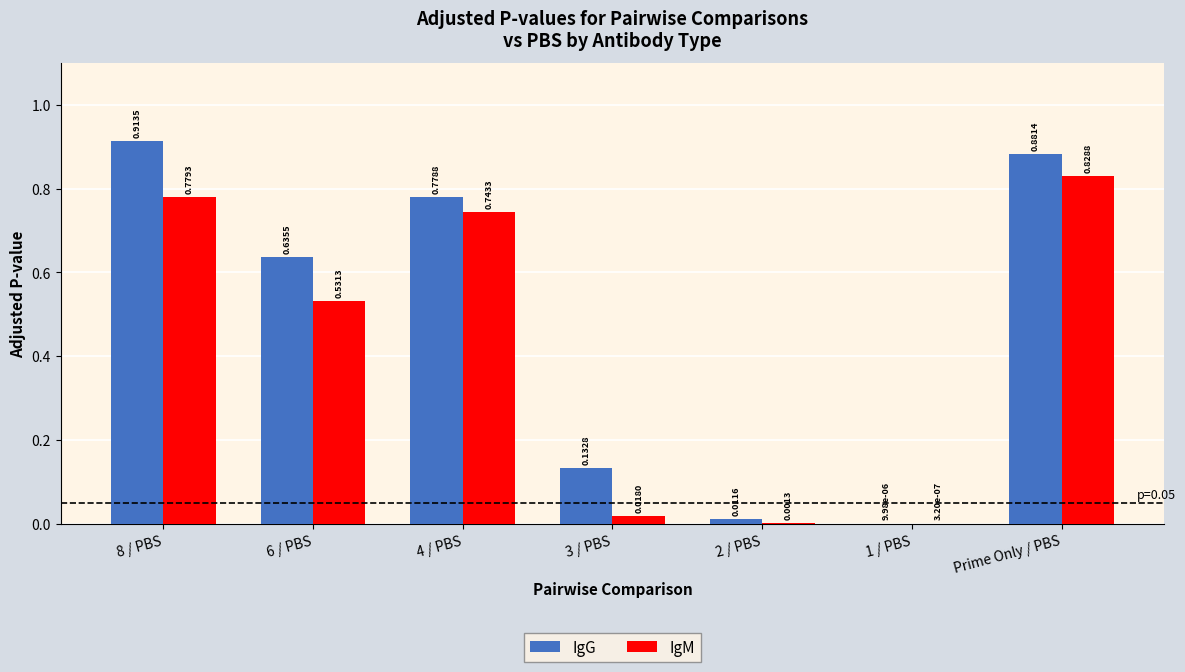

At which category is the sum across all series the highest?

Prime Only / PBS